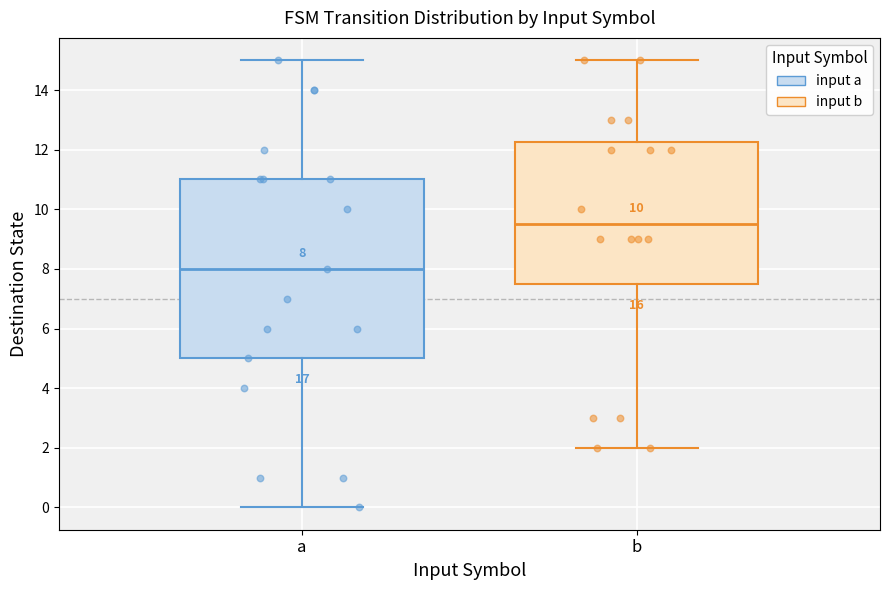

Which box is the tallest, from its lower edge to its upper edge?

a